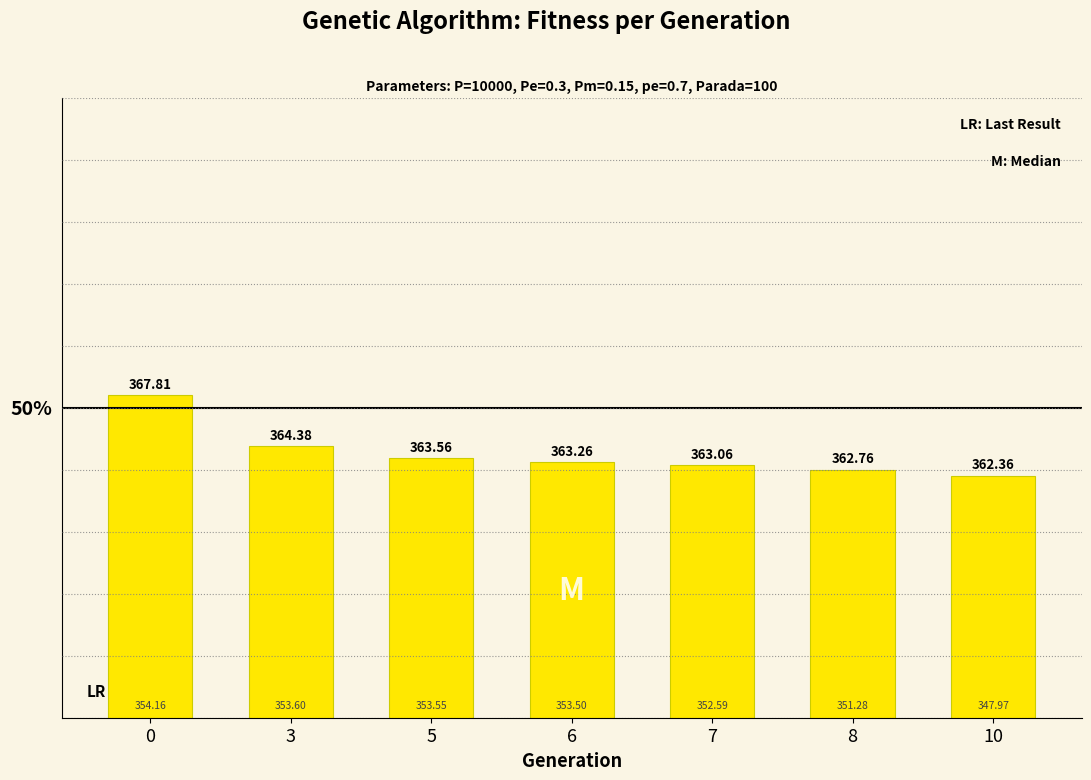

Does the chart contain any negative values?

No